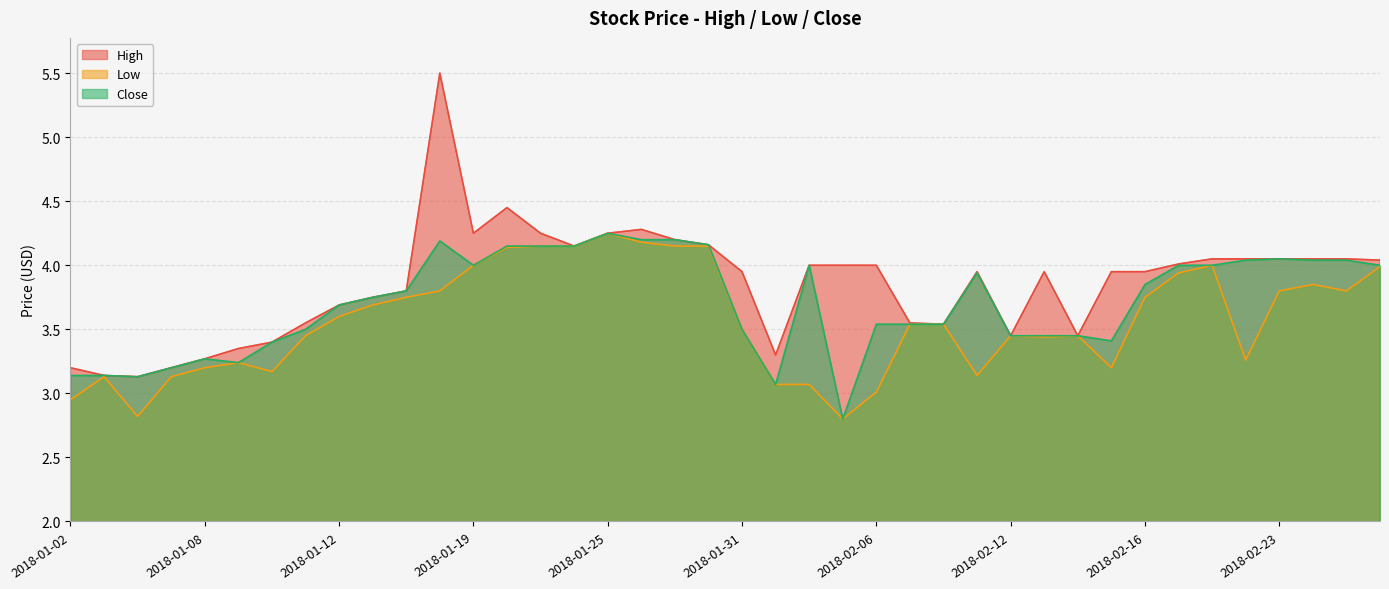

What is the label of the 15th point from the left?

2018-01-23